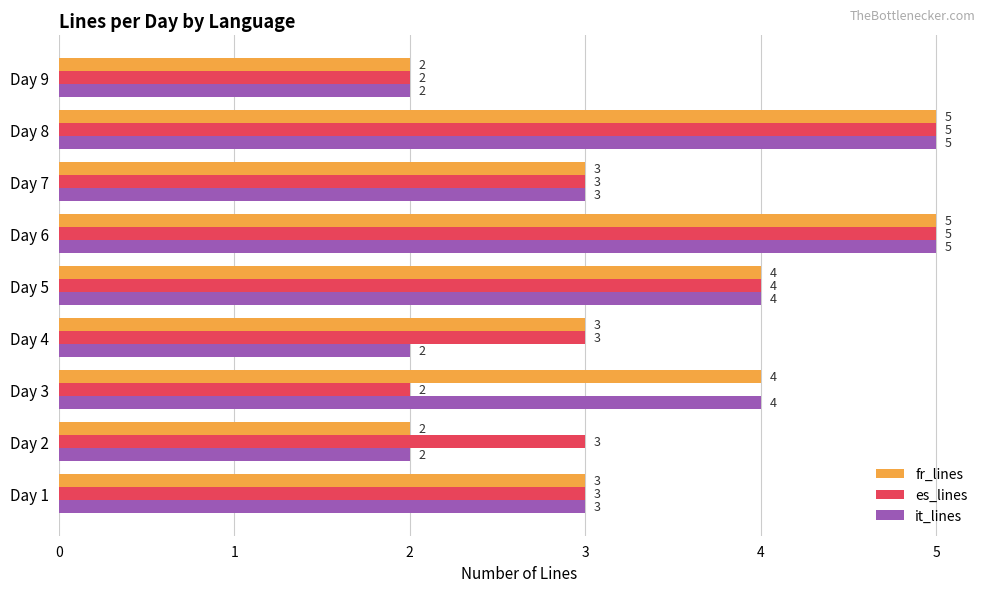

Count the number of categories in the chart.

9